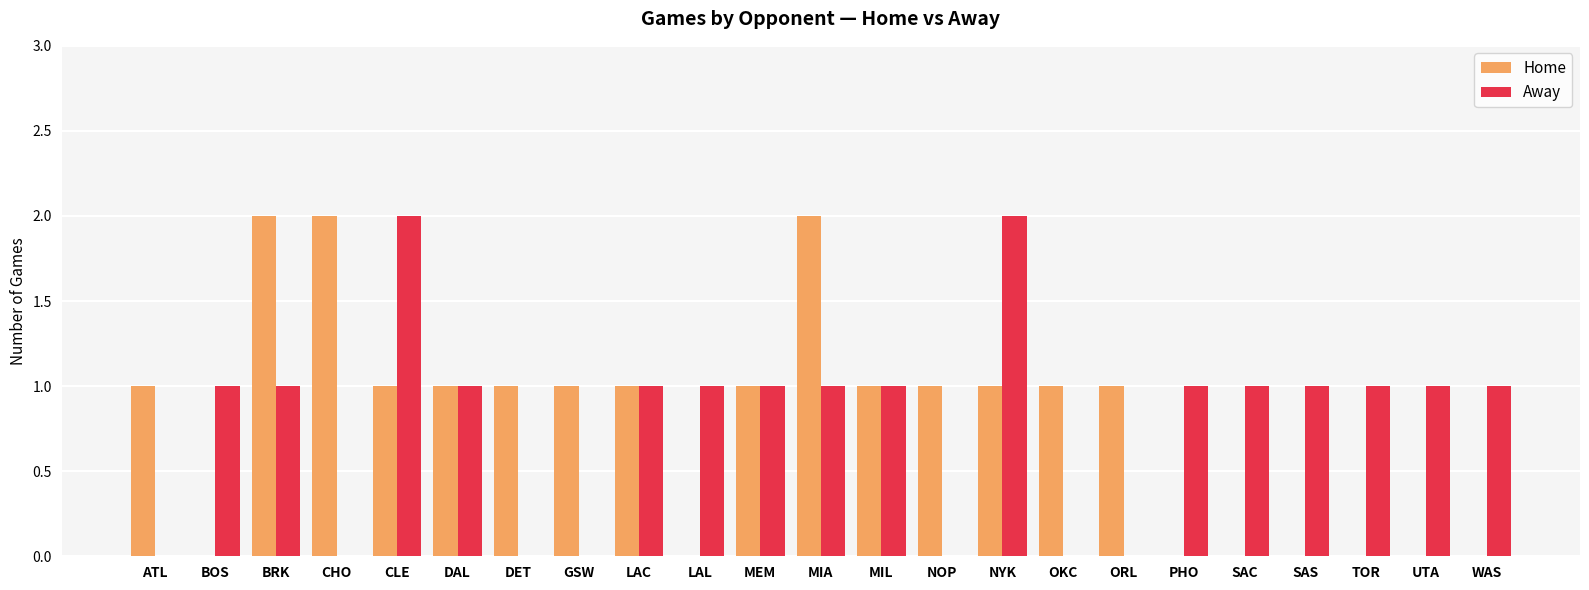

What is the approximate value of Away at MIA?

1